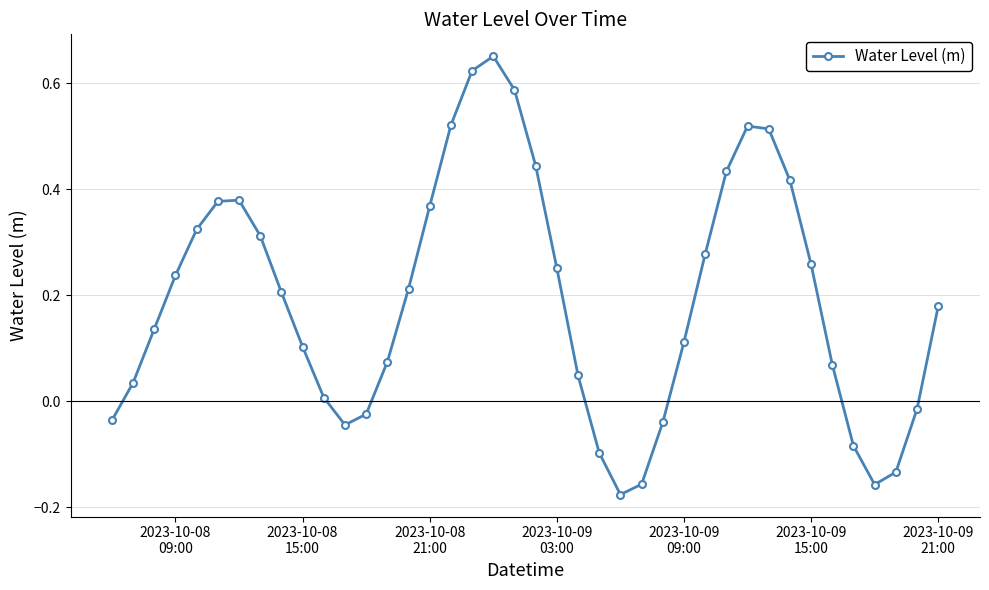

What is the difference between the maximum and minimum values?

0.8